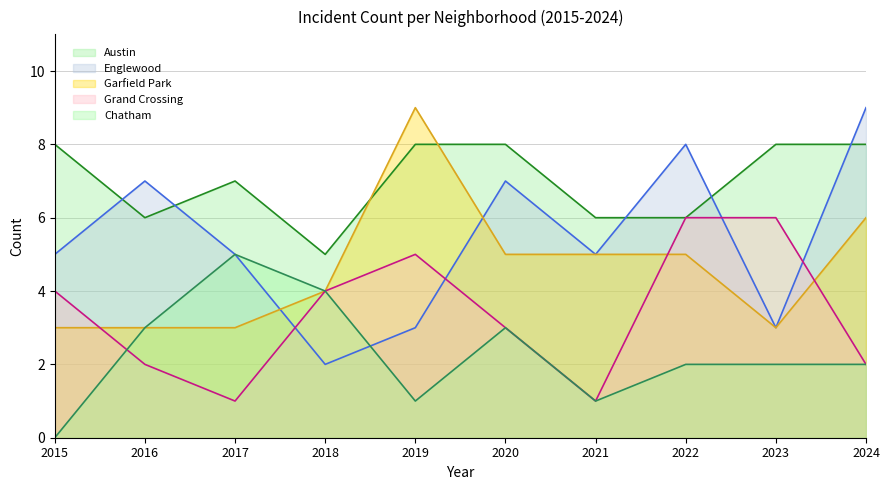

True or false: Grand Crossing has more than 0 points higher than both neighbors.

True